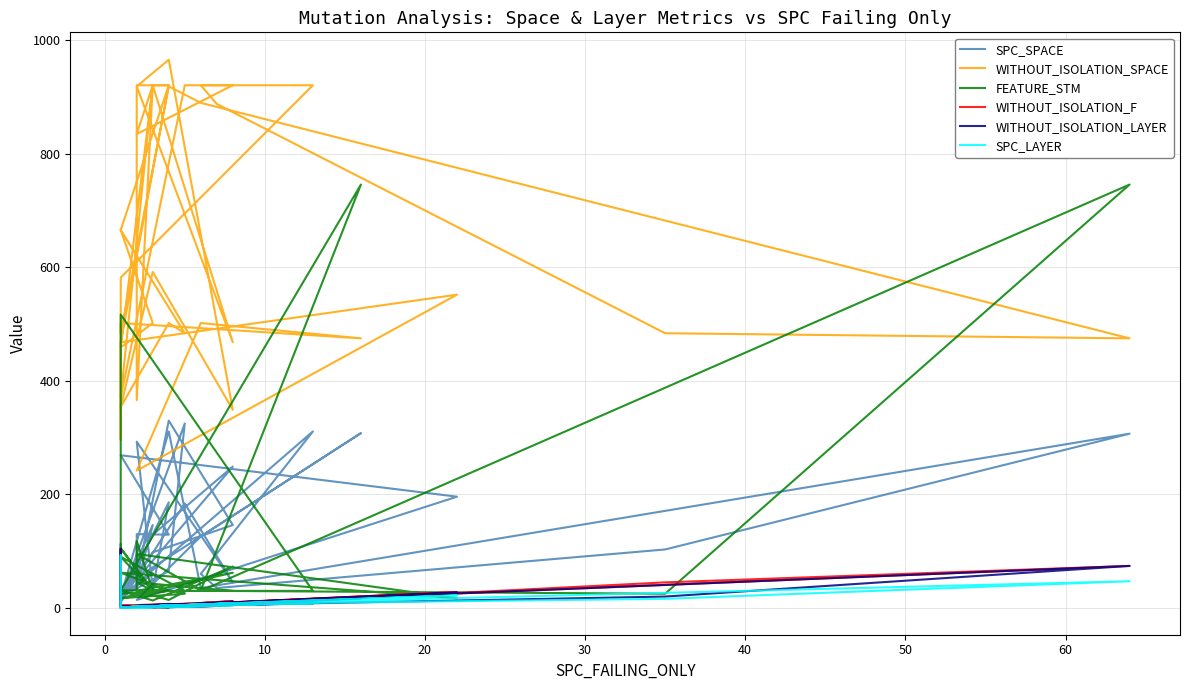

How many lines are shown in the chart?

6